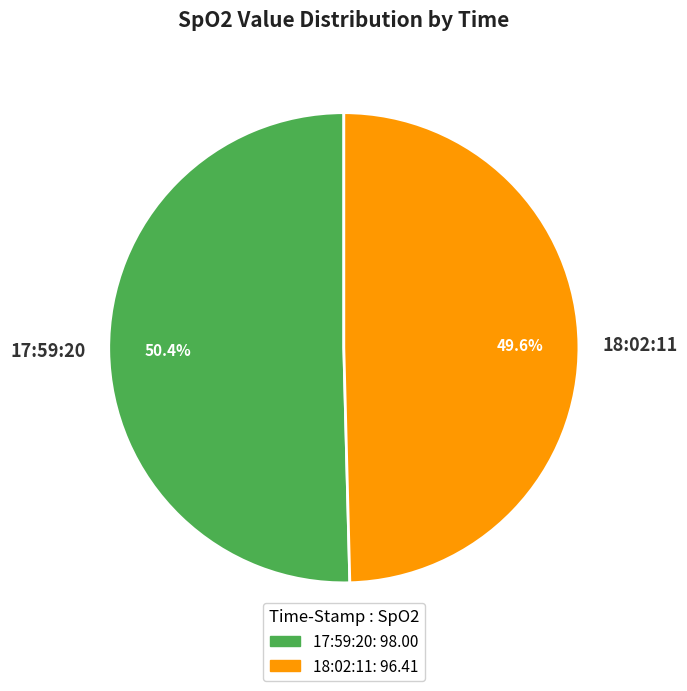

Which category has the biggest portion of the pie?

17:59:20